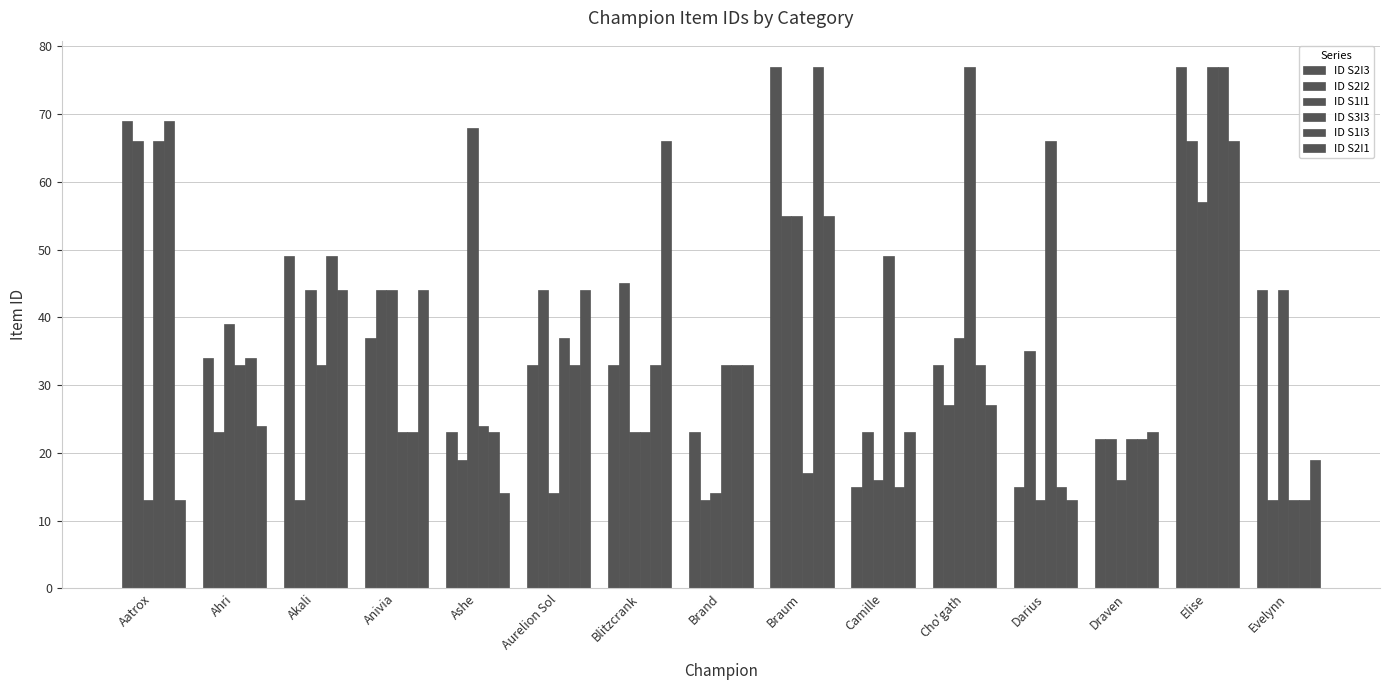

How many series are shown in this chart?

6